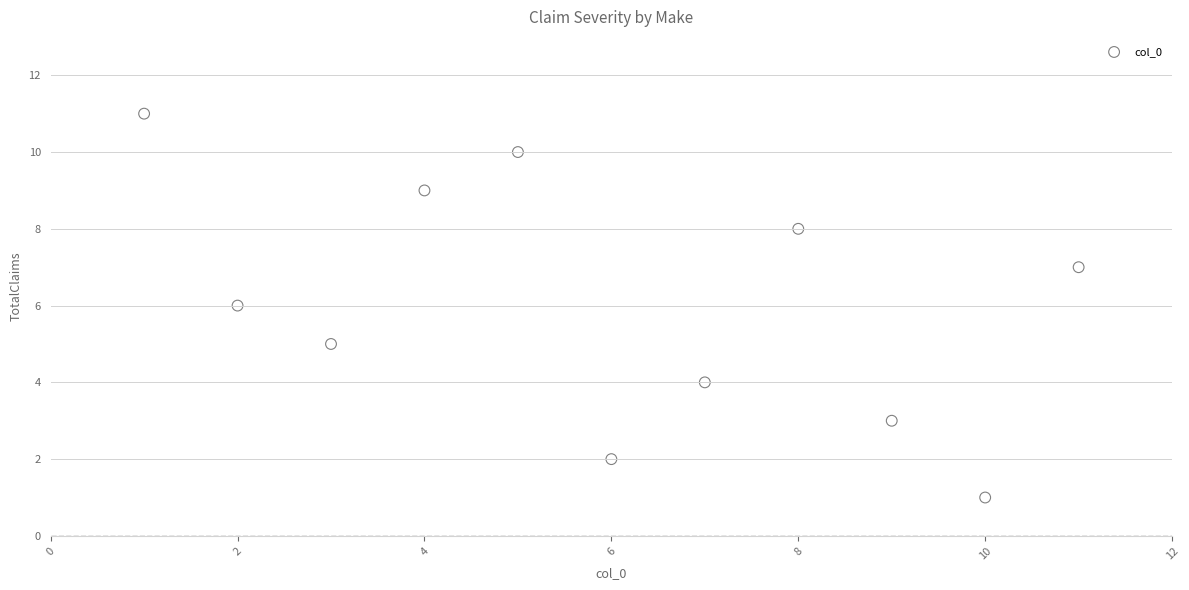

What is the average X value?

6